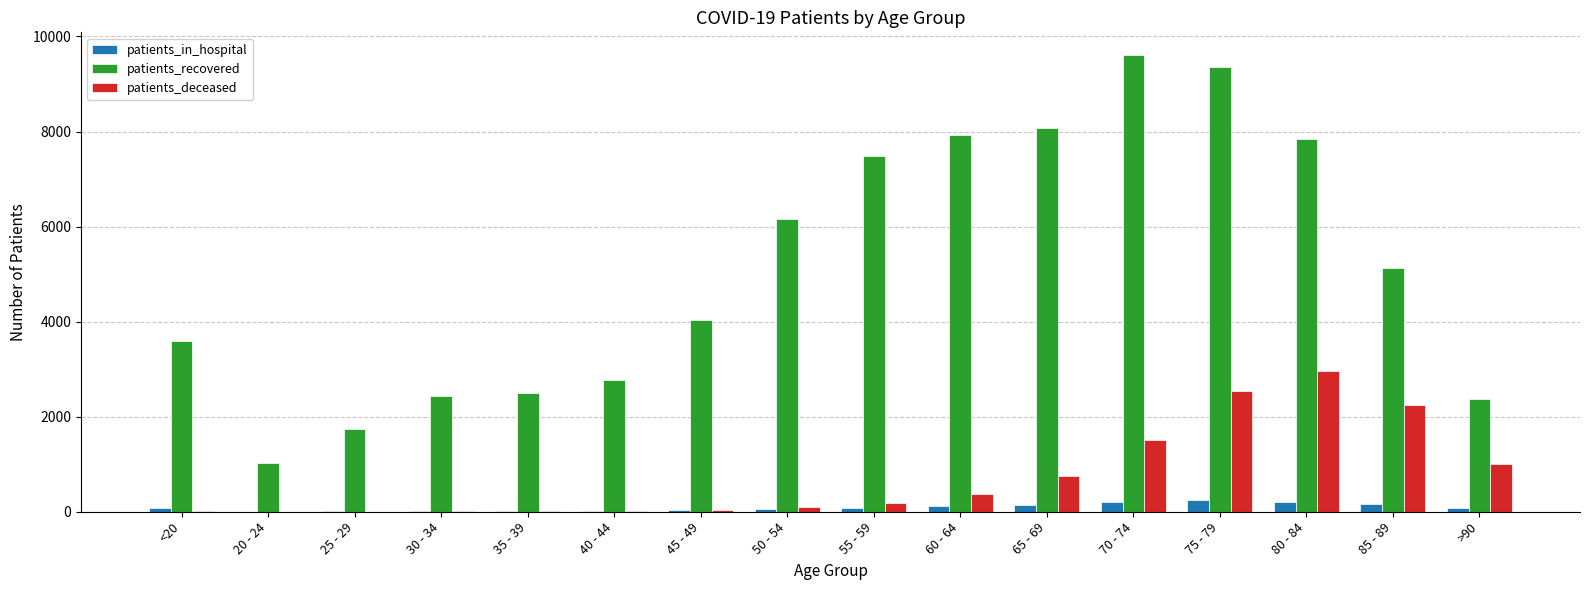

The patients_deceased series shows 3 at 25 - 29. True or false?

True